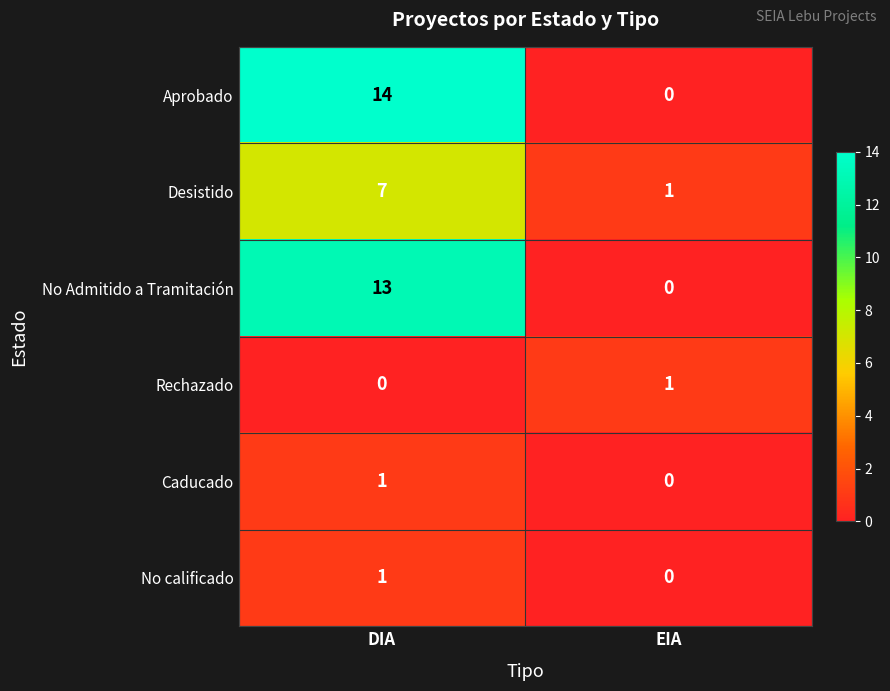

How many values in the Desistido series are below 7?

1